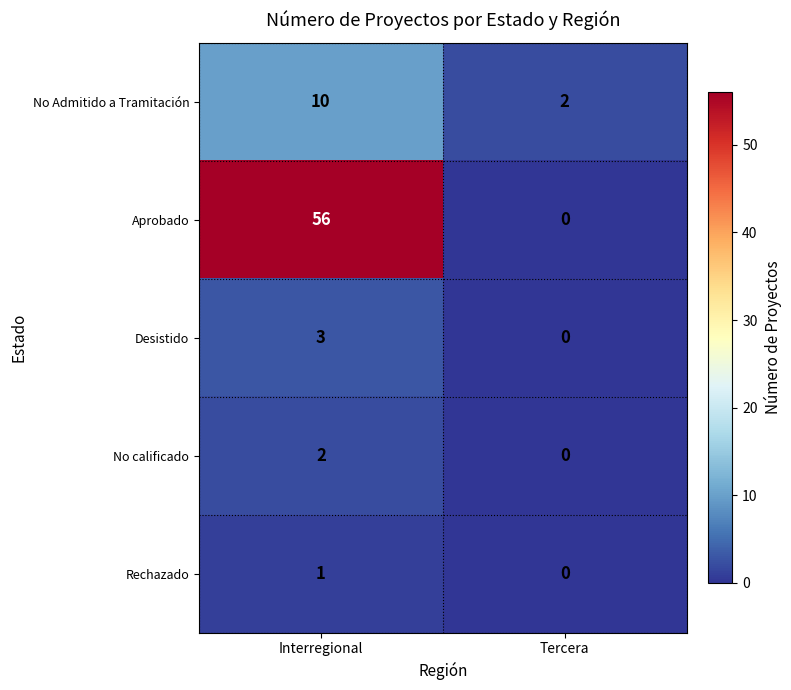

Which category has the highest value across all series?

Interregional